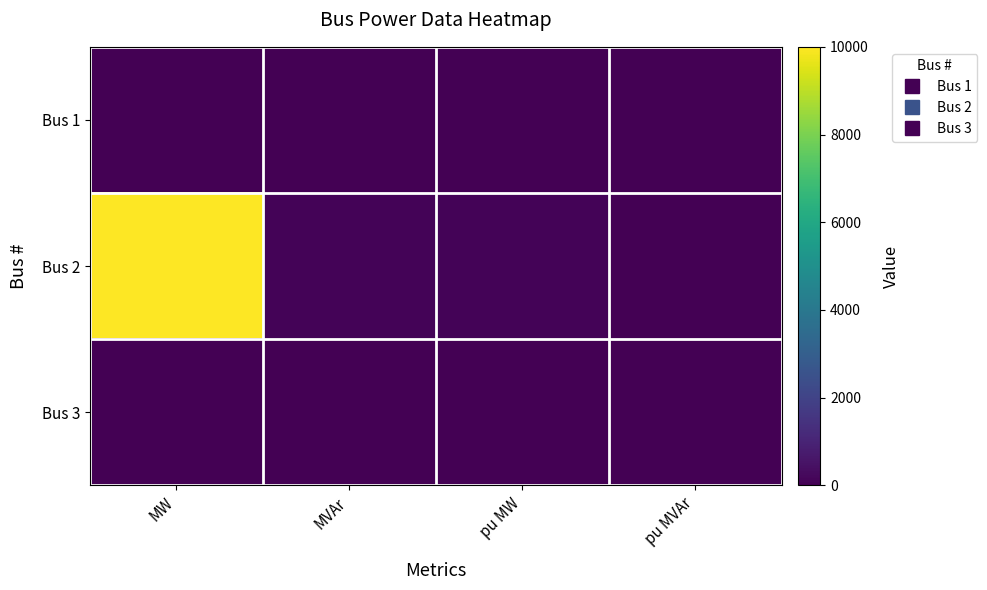

Reading left to right, what are all the values shown in this chart?

Bus 1: MW=0.0	MVAr=0.0	pu MW=0.0	pu MVAr=0.0
Bus 2: MW=10000.0	MVAr=100.0	pu MW=100.0	pu MVAr=1.0
Bus 3: MW=1.0	MVAr=20.0	pu MW=0.0	pu MVAr=0.2